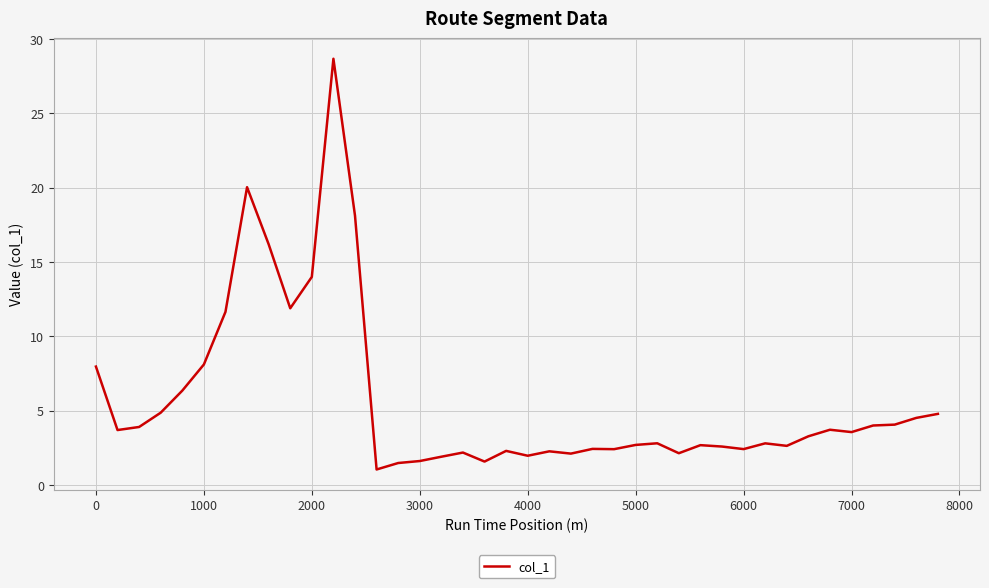

What is the maximum value shown in the chart?

28.7